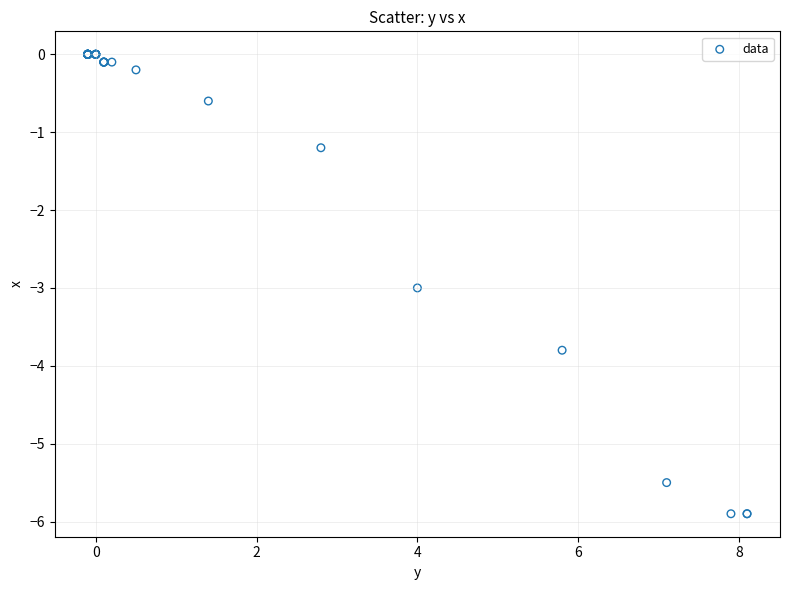

What Y value in the scatter plot is closest to -2?

-1.2